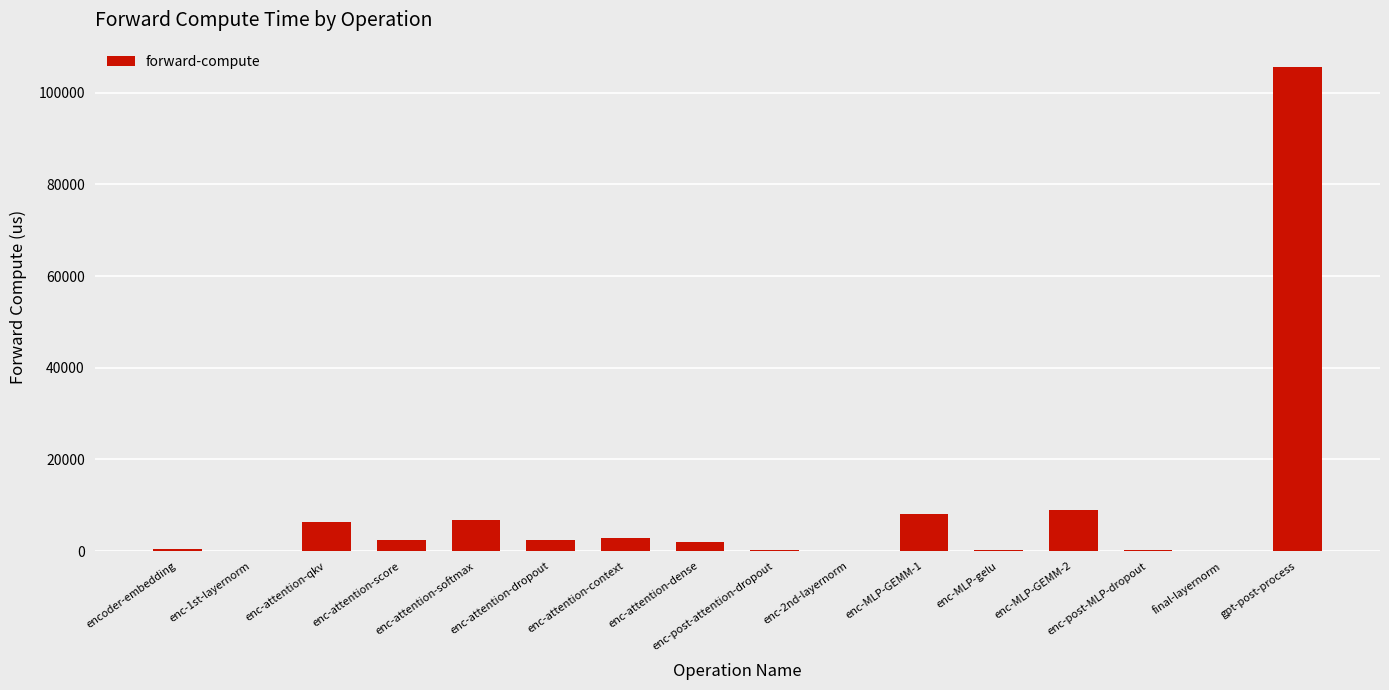

What is the average value?

9188.1